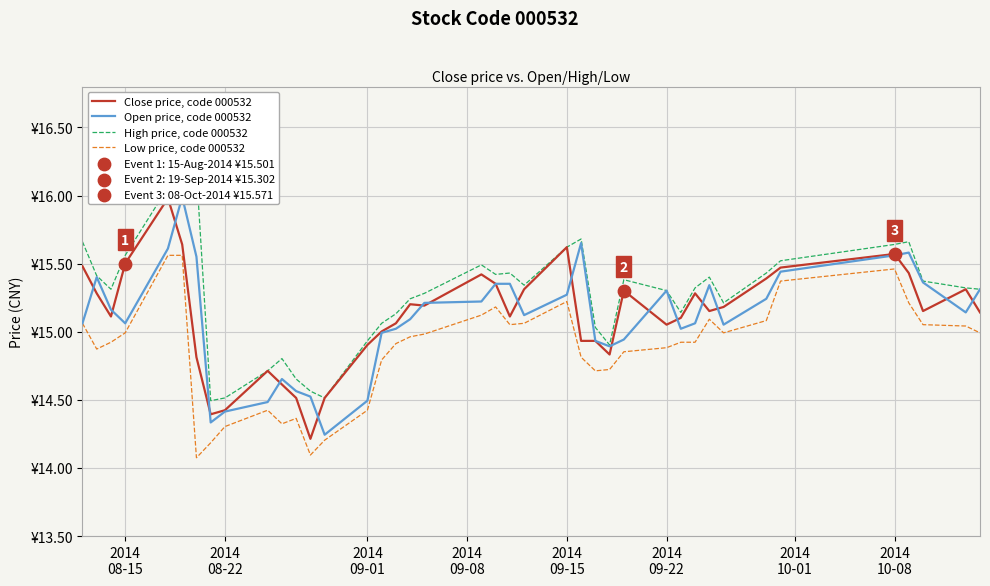

At how many categories does at least one series exceed 15?

31